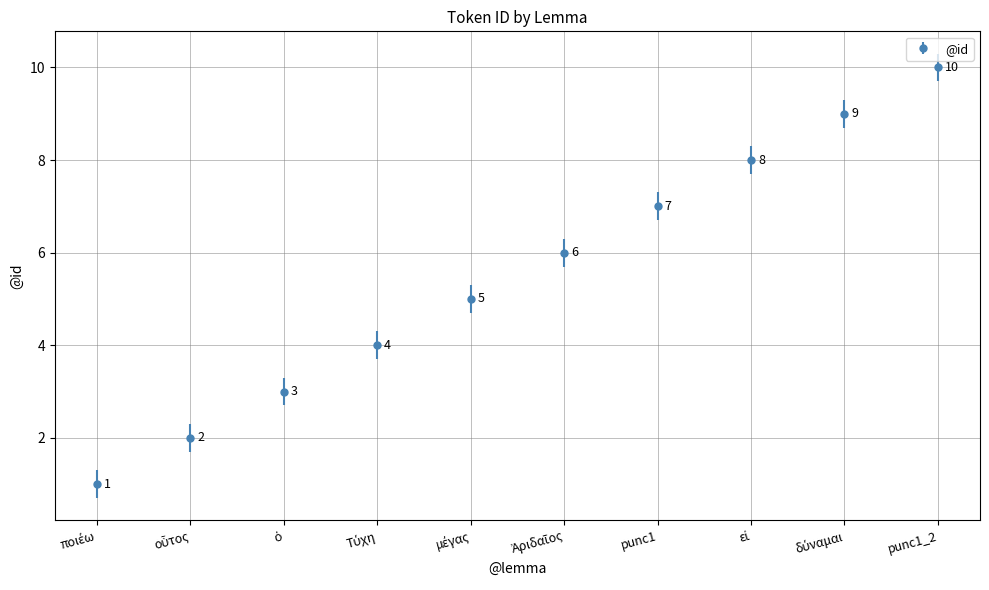

What is the label of the 1st point from the right?

punc1_2